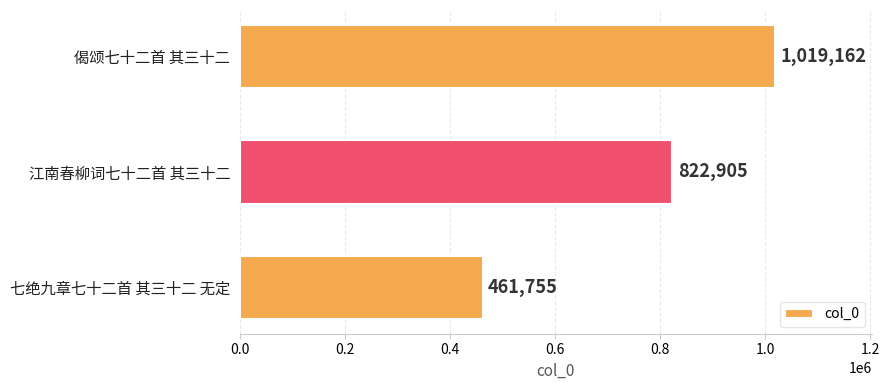

What is the average value?

767941